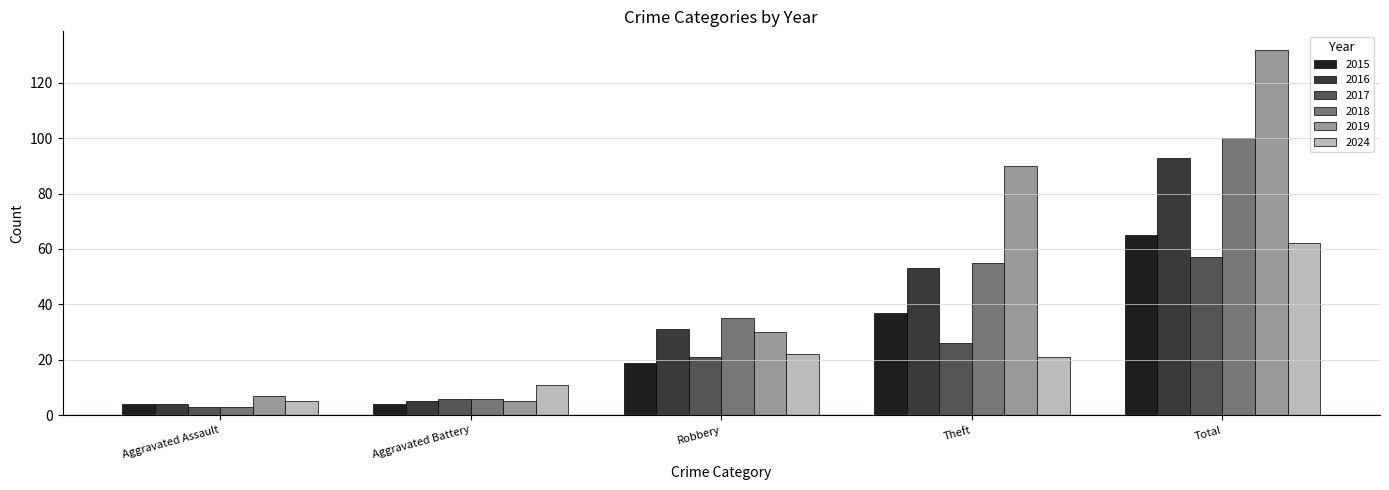

What is the minimum value shown in the chart?

3